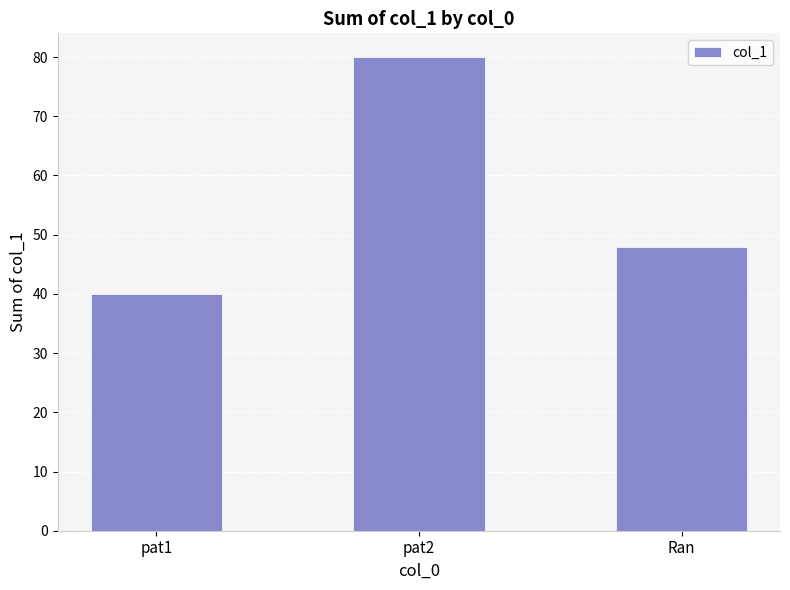

Reading left to right, extract all data points from this chart.

pat1=40	pat2=80	Ran=48